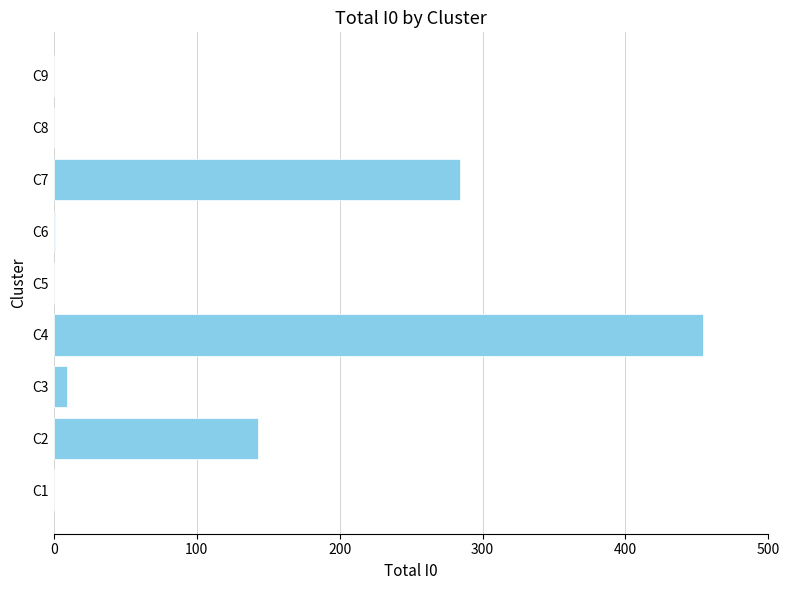

Are the bars horizontal?

Yes